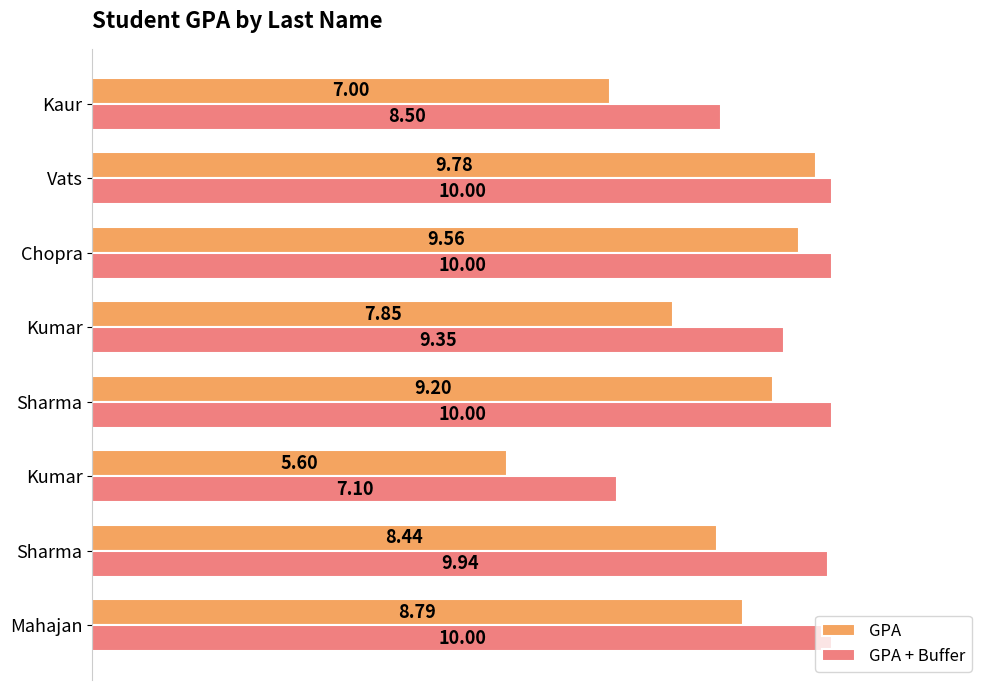

What are all the series names shown in the legend?

GPA, GPA + Buffer